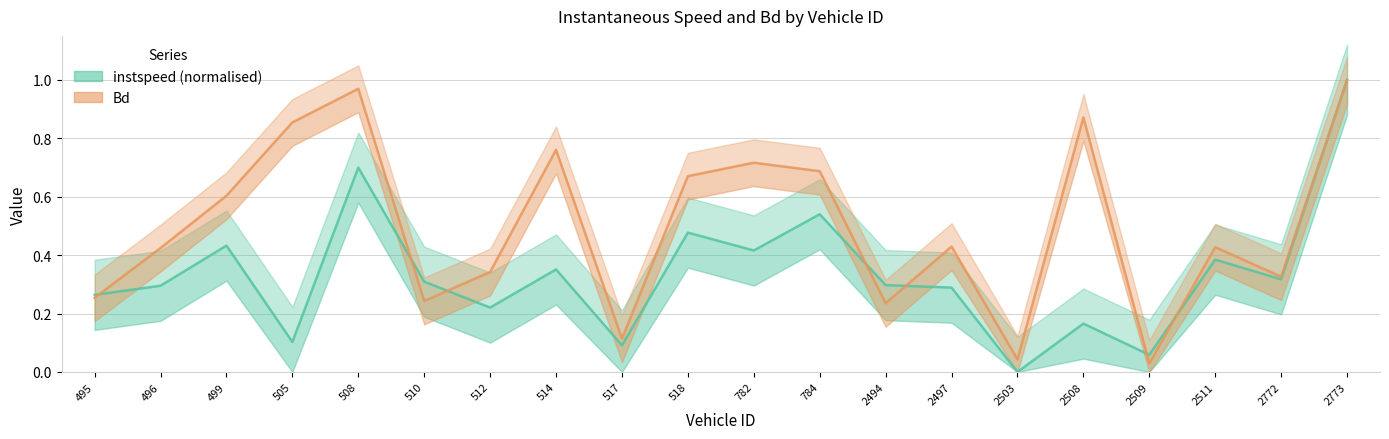

True or false: instspeed and Bd cross at least once.

True